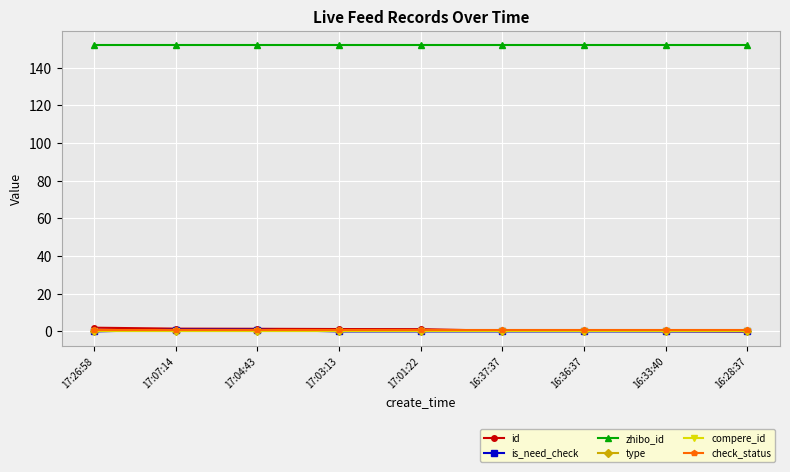

Reading right to left, what are all the values shown in this chart?

id: 16:28:37=0.0	16:33:40=0.2	16:36:37=0.3	16:37:37=0.4	17:01:22=1.2	17:03:13=1.3	17:04:43=1.4	17:07:14=1.5	17:26:58=2.0
is_need_check: 16:28:37=0.0	16:33:40=0.0	16:36:37=0.0	16:37:37=0.0	17:01:22=0.0	17:03:13=0.0	17:04:43=1.0	17:07:14=1.0	17:26:58=0.0
zhibo_id: 16:28:37=152.0	16:33:40=152.0	16:36:37=152.0	16:37:37=152.0	17:01:22=152.0	17:03:13=152.0	17:04:43=152.0	17:07:14=152.0	17:26:58=152.0
type: 16:28:37=0.0	16:33:40=0.0	16:36:37=0.0	16:37:37=0.0	17:01:22=0.0	17:03:13=0.0	17:04:43=0.0	17:07:14=0.0	17:26:58=0.0
compere_id: 16:28:37=0.0	16:33:40=0.0	16:36:37=0.0	16:37:37=0.0	17:01:22=0.0	17:03:13=0.0	17:04:43=0.0	17:07:14=0.0	17:26:58=0.0
check_status: 16:28:37=1.0	16:33:40=1.0	16:36:37=1.0	16:37:37=1.0	17:01:22=1.0	17:03:13=1.0	17:04:43=1.0	17:07:14=1.0	17:26:58=1.0